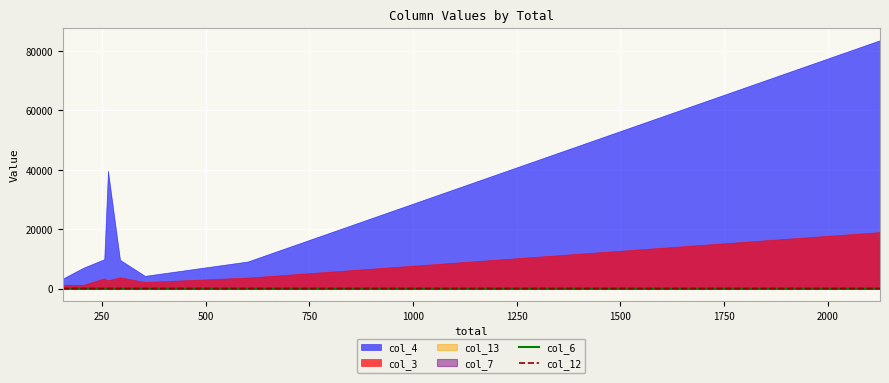

True or false: col_6 has more than 0 points higher than both neighbors.

False